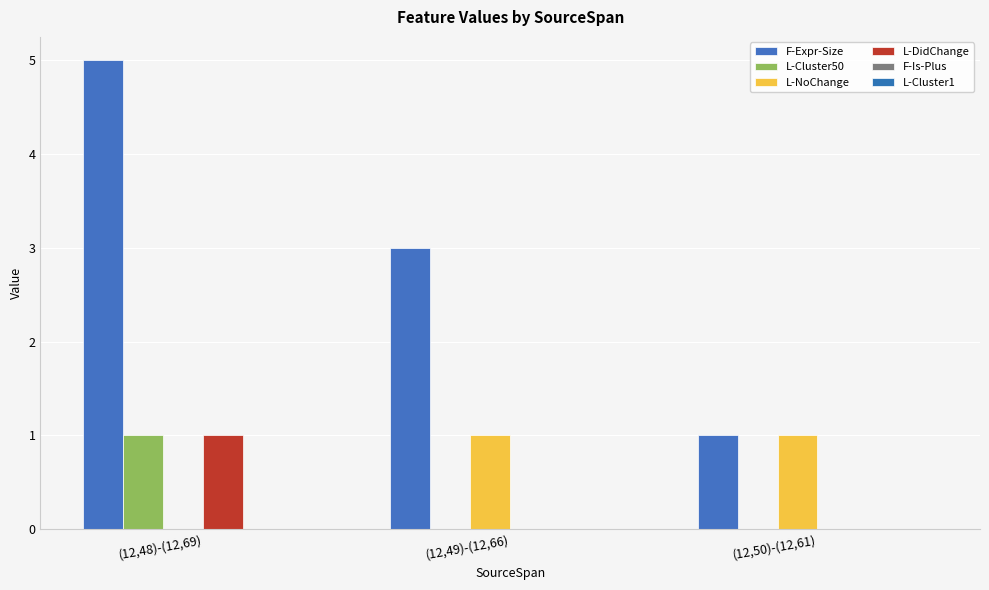

At which label does L-Cluster50 reach its minimum?

(12,49)-(12,66)